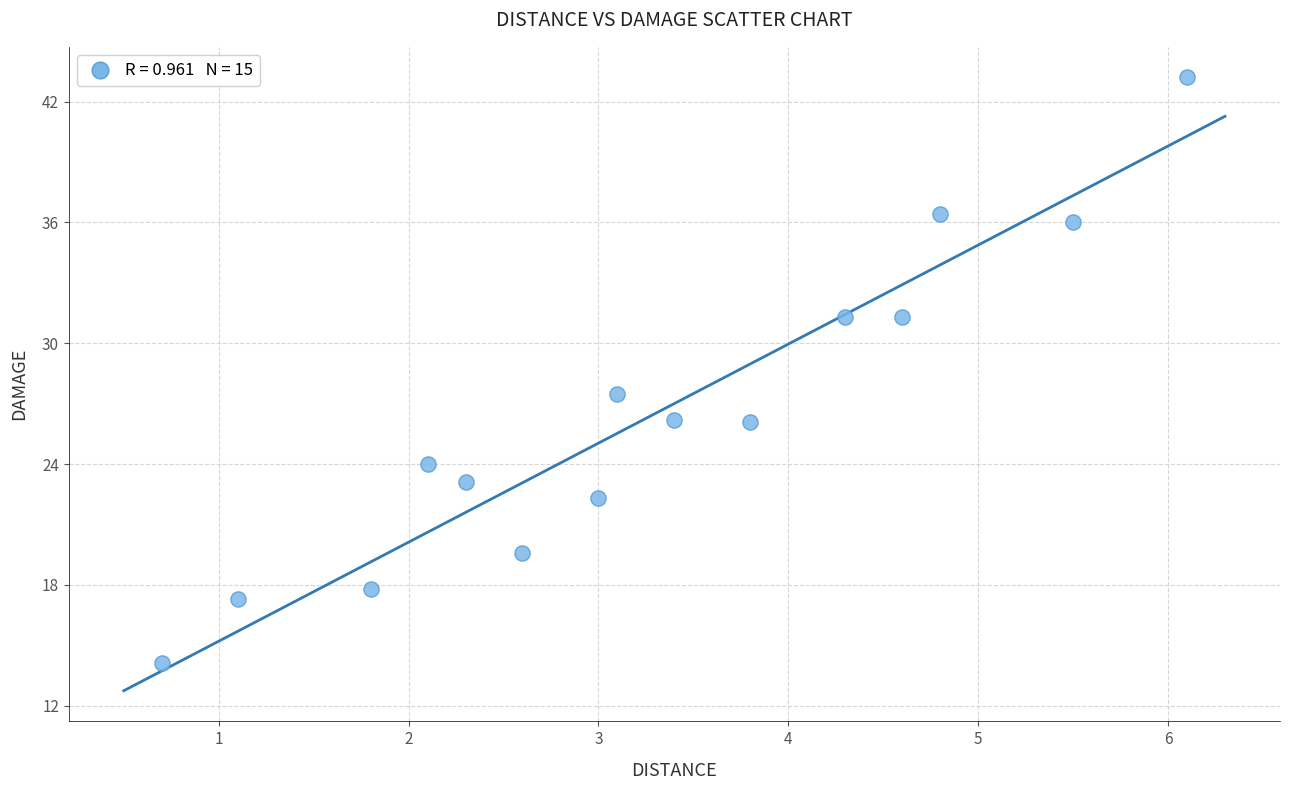

What Y value in the scatter plot is closest to 28?

27.5